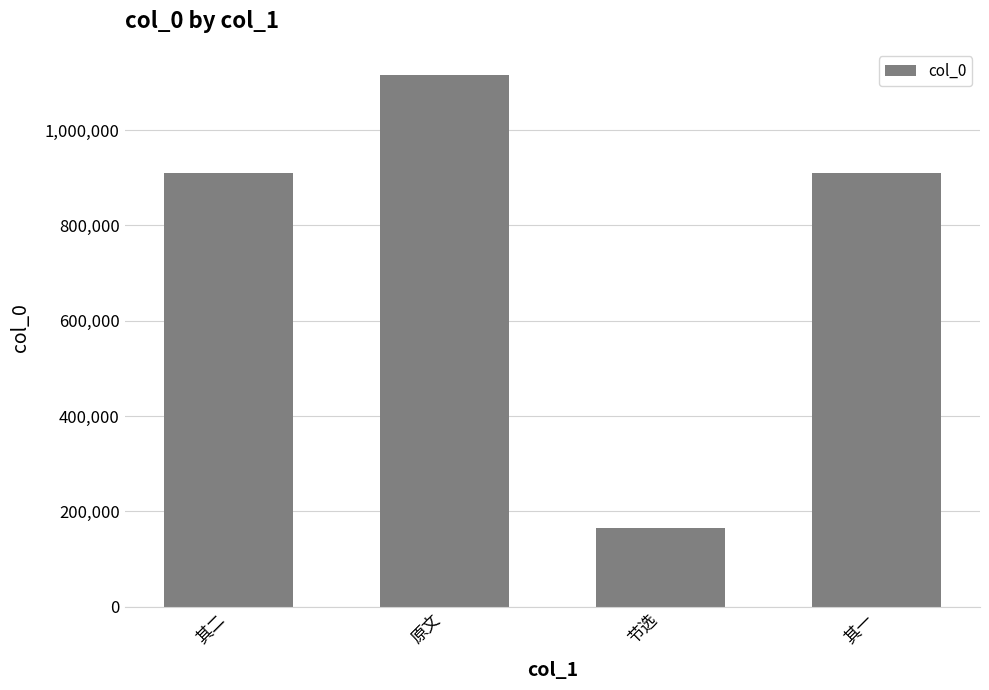

What is the label of the 2nd bar from the right?

节选